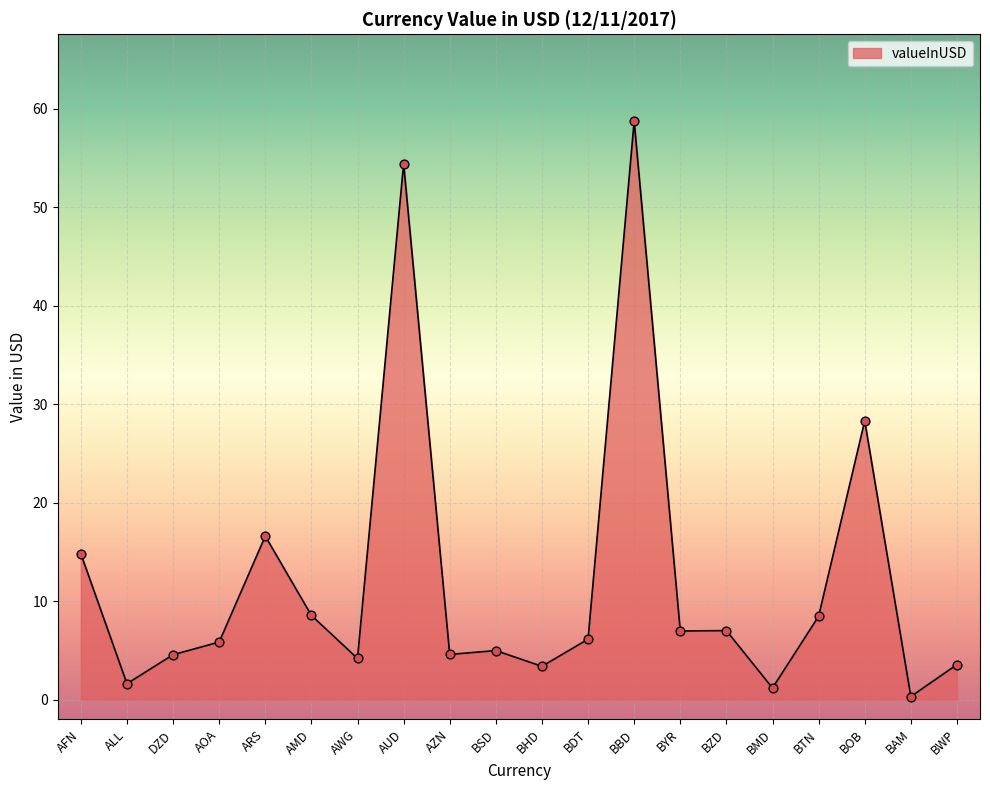

What is the ratio of the value at BTN to the value at AWG?

2.0